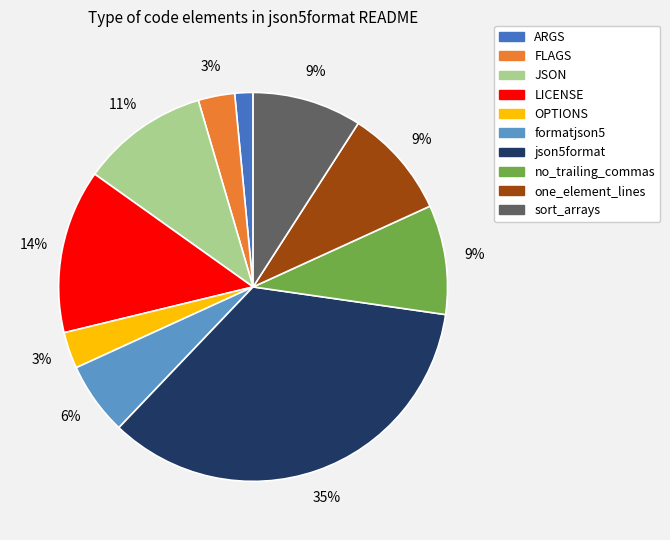

Which category has the smallest portion of the pie?

ARGS